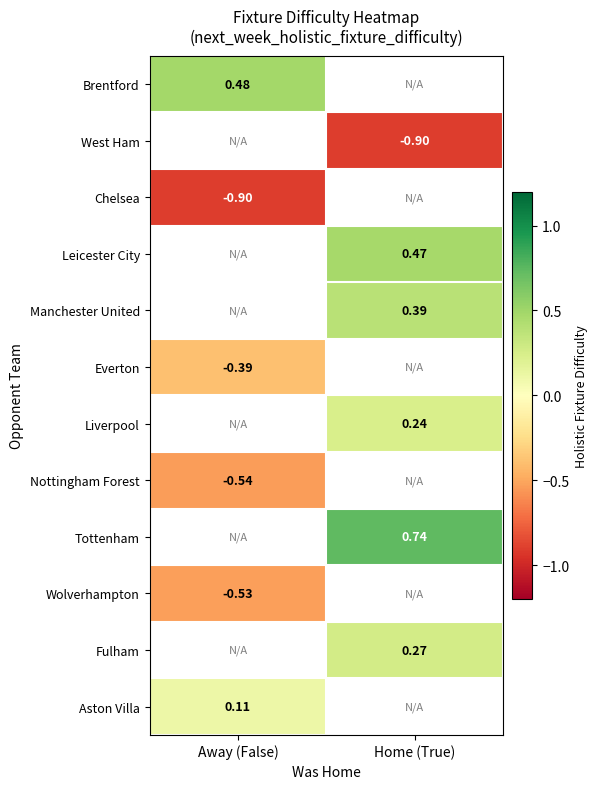

List the labels in order of Aston Villa value, smallest first.

Away (False), Home (True)